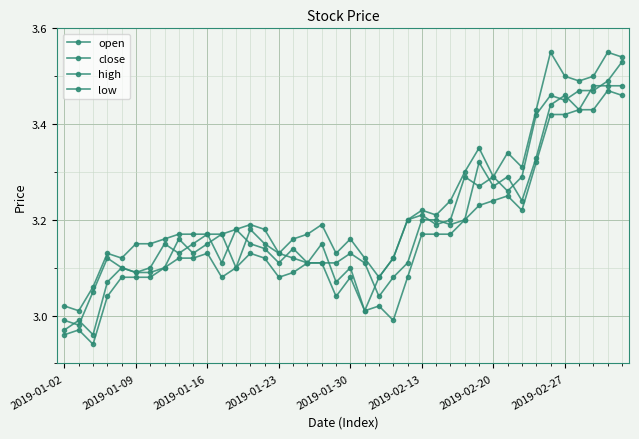

How many values in the open series exceed 3?

37